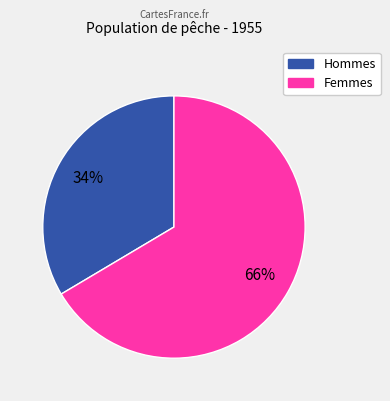

To the nearest percent, what percentage of the pie is Femmes?

66%